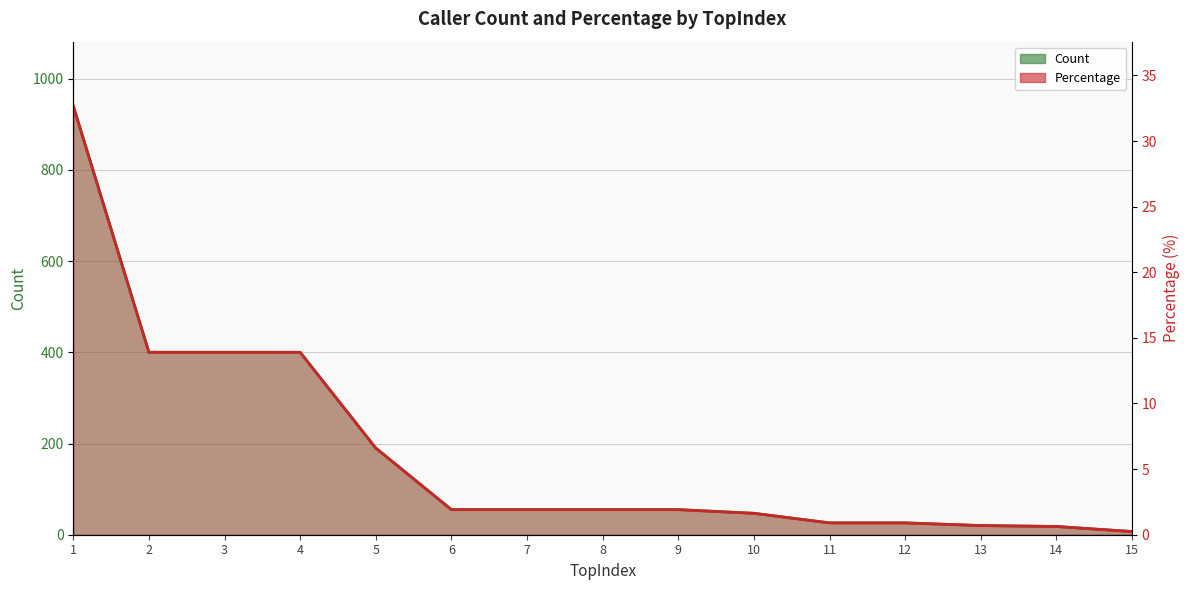

Rank the series by their average value, from highest to lowest.

Count, Percentage